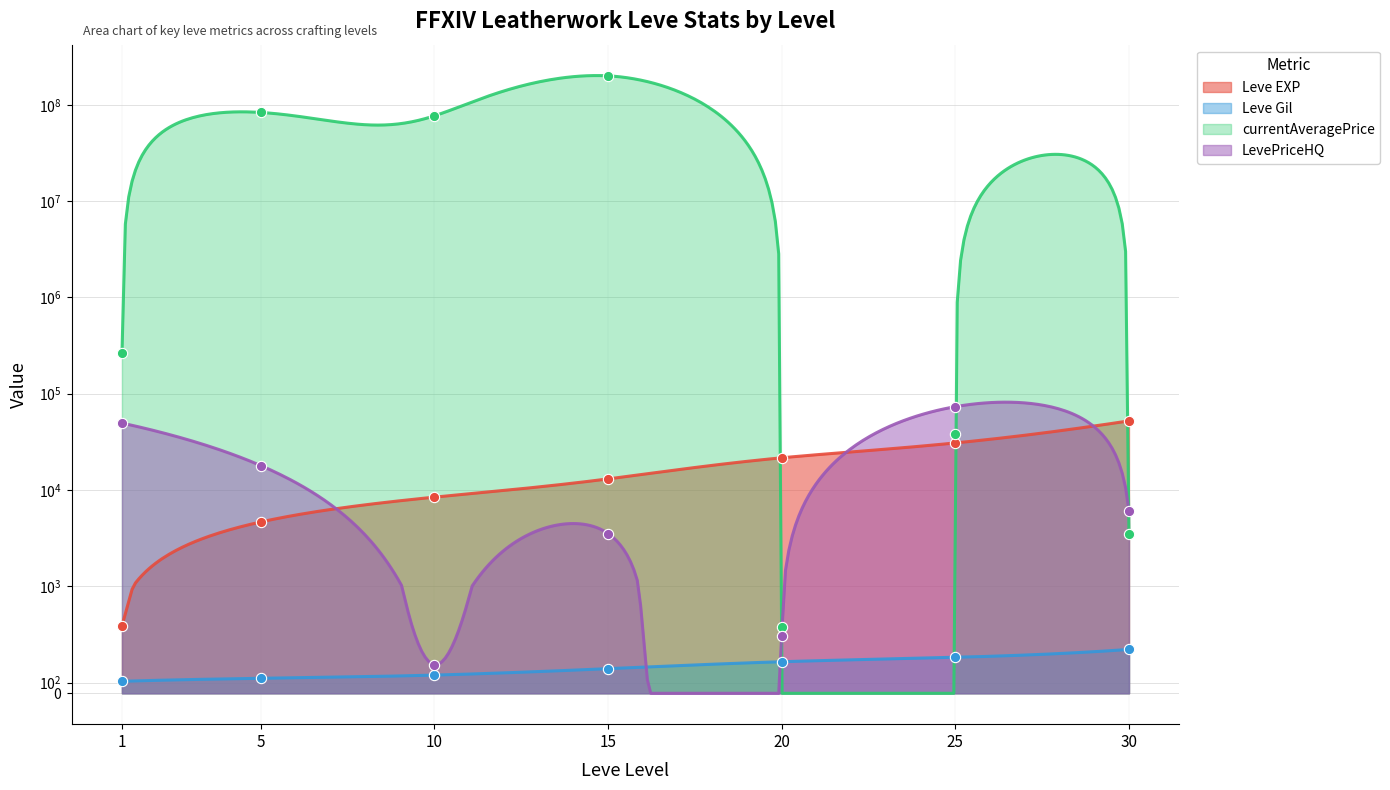

Which series reaches the maximum Y coordinate?

currentAveragePrice